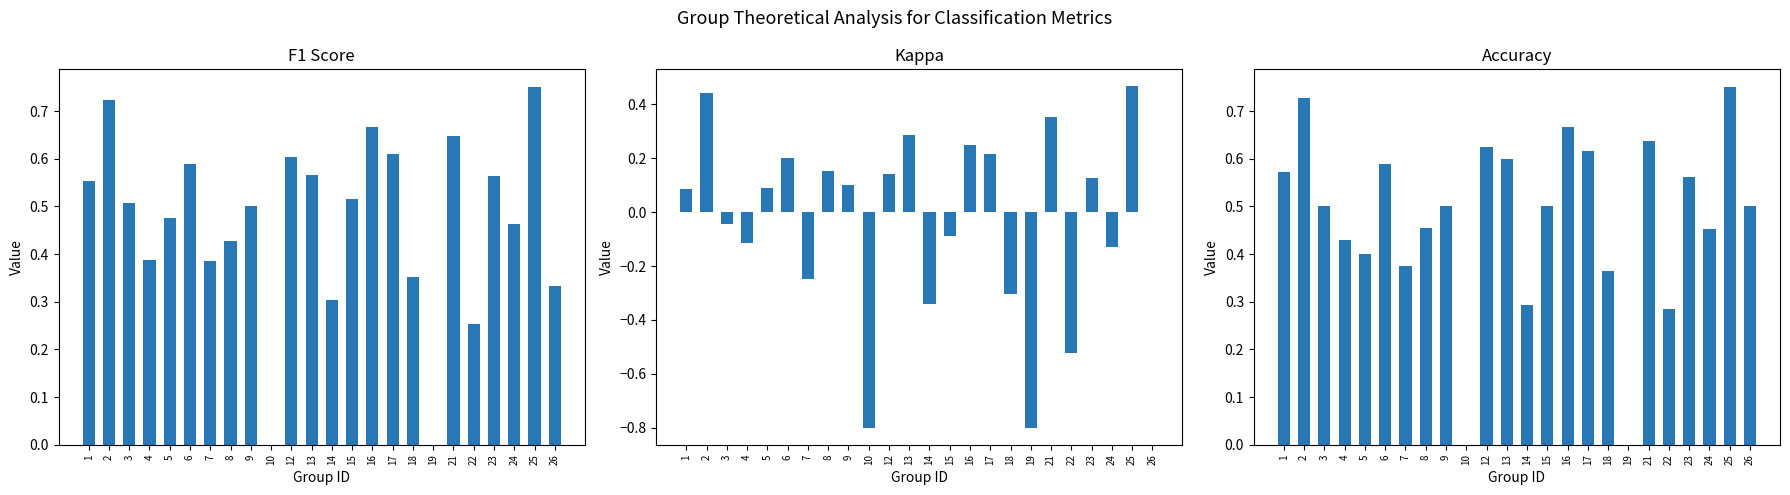

Reading left to right, list all the values displayed in this chart.

f1: 1=0.6	2=0.7	3=0.5	4=0.4	5=0.5	6=0.6	7=0.4	8=0.4	9=0.5	10=0.0	12=0.6	13=0.6	14=0.3	15=0.5	16=0.7	17=0.6	18=0.4	19=0.0	21=0.6	22=0.3	23=0.6	24=0.5	25=0.8	26=0.3
kappa: 1=0.1	2=0.4	3=-0.0	4=-0.1	5=0.1	6=0.2	7=-0.2	8=0.2	9=0.1	10=-0.8	12=0.1	13=0.3	14=-0.3	15=-0.1	16=0.2	17=0.2	18=-0.3	19=-0.8	21=0.4	22=-0.5	23=0.1	24=-0.1	25=0.5	26=0.0
accuracy: 1=0.6	2=0.7	3=0.5	4=0.4	5=0.4	6=0.6	7=0.4	8=0.5	9=0.5	10=0.0	12=0.6	13=0.6	14=0.3	15=0.5	16=0.7	17=0.6	18=0.4	19=0.0	21=0.6	22=0.3	23=0.6	24=0.5	25=0.8	26=0.5